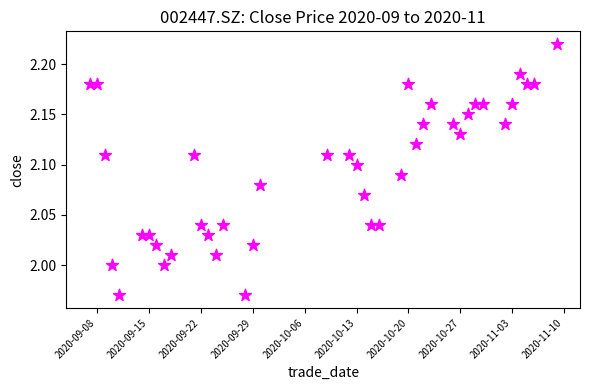

What is the range of X values (max minus min)?

63.0